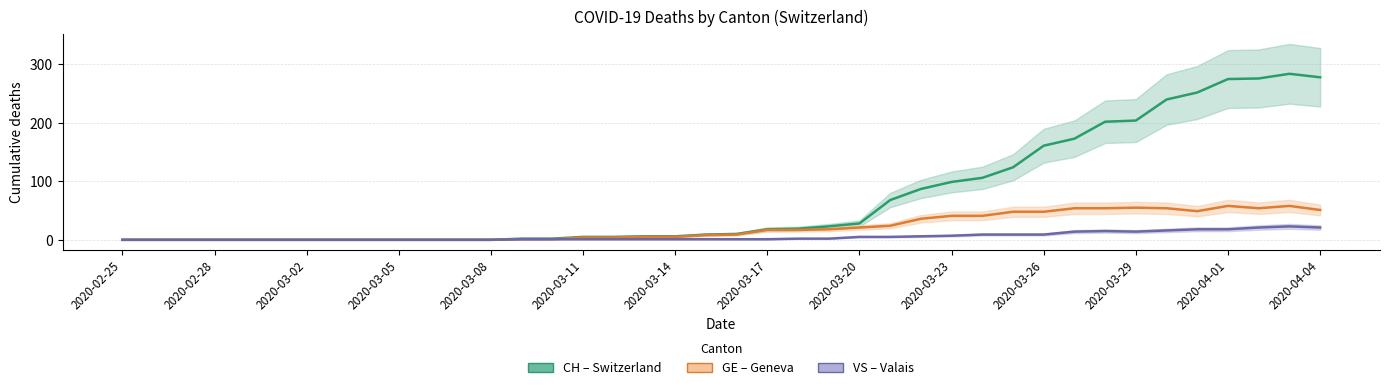

Reading left to right, what are all the values shown in this chart?

CH (Total): 0	0	0	0	0	0	0	0	0	0	0	0	0	2	2	5	5	6	6	9	10	18	19	23	28	68	87	99	106	124	161	173	202	204	240	252	275	276	284	278
GE (Geneva): 0	0	0	0	0	0	0	0	0	0	0	0	0	1	1	4	4	5	5	8	9	17	17	18	21	24	36	41	41	48	48	54	54	55	54	49	58	54	58	51
VS (Valais): 0	0	0	0	0	0	0	0	0	0	0	0	0	1	1	1	1	1	1	1	1	1	2	2	5	5	6	7	9	9	9	14	15	14	16	18	18	21	23	21